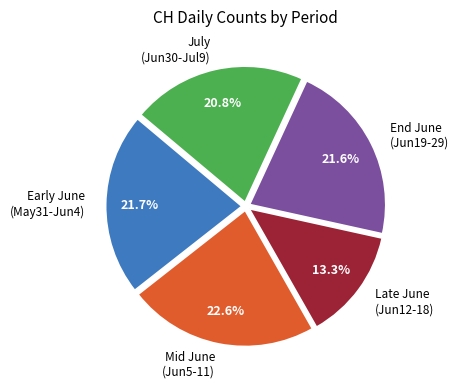

Is there a majority slice in this chart?

No